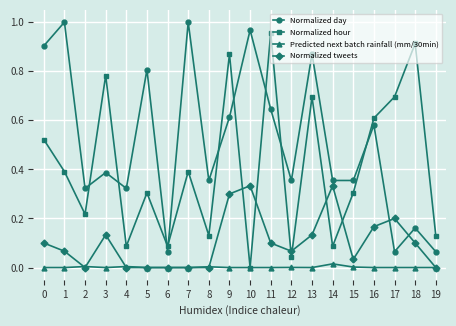

How many categories are shown in the chart?

20